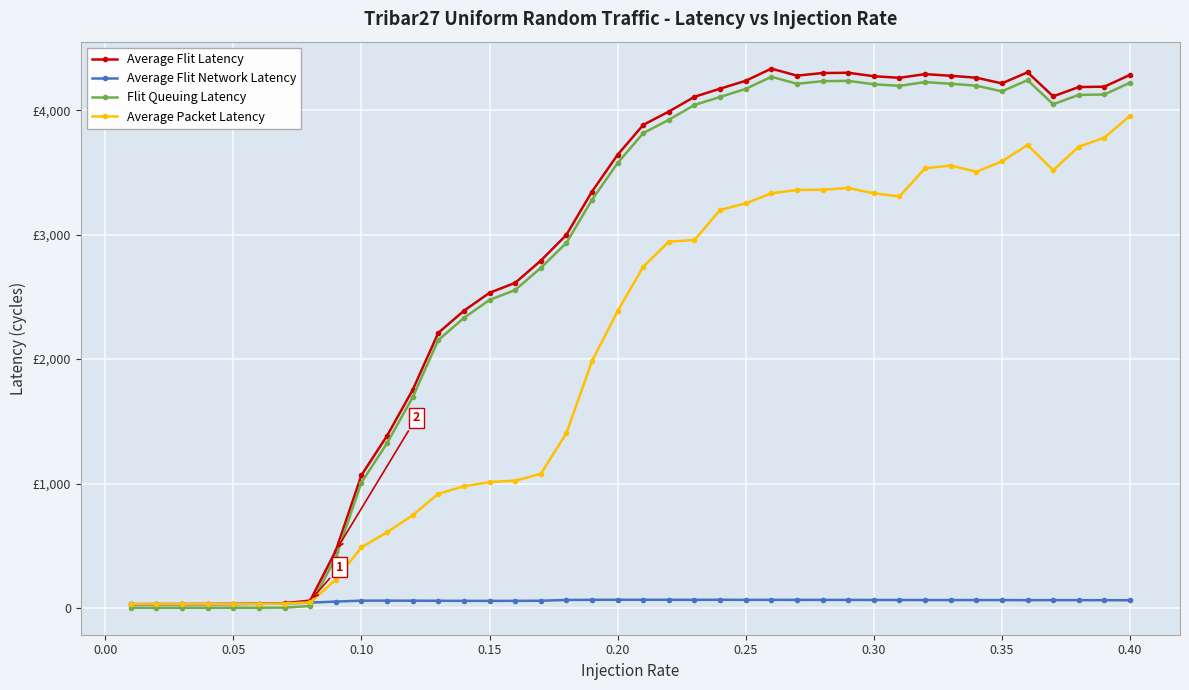

What is the minimum value for Average Packet Latency?

31.9